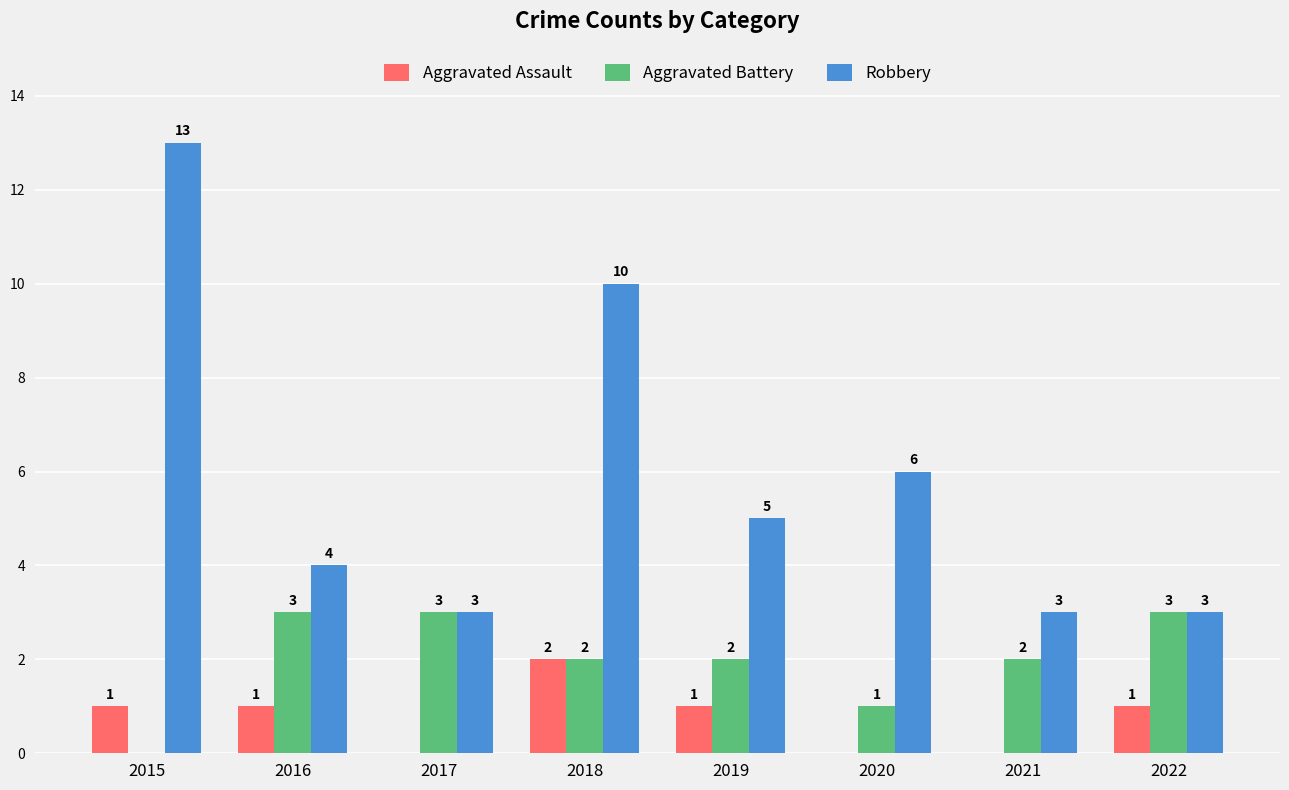

Which label corresponds to the largest value in the chart?

2015